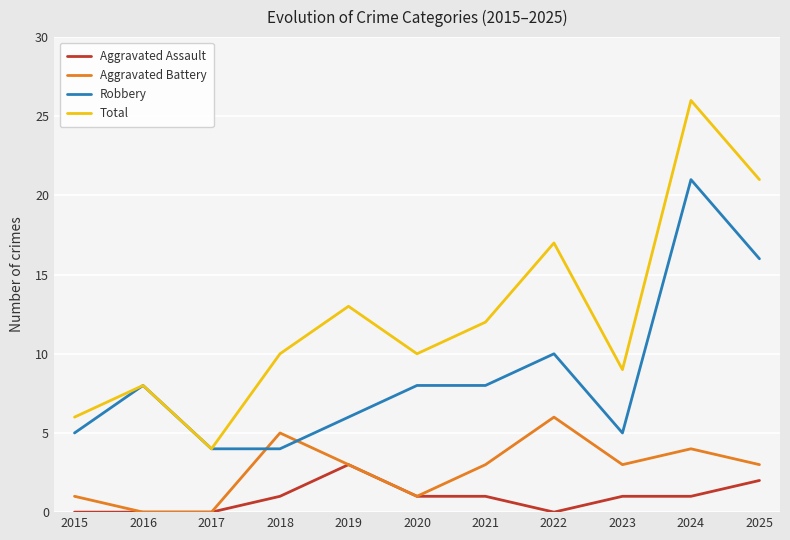

What is the average value of the Total series?

12